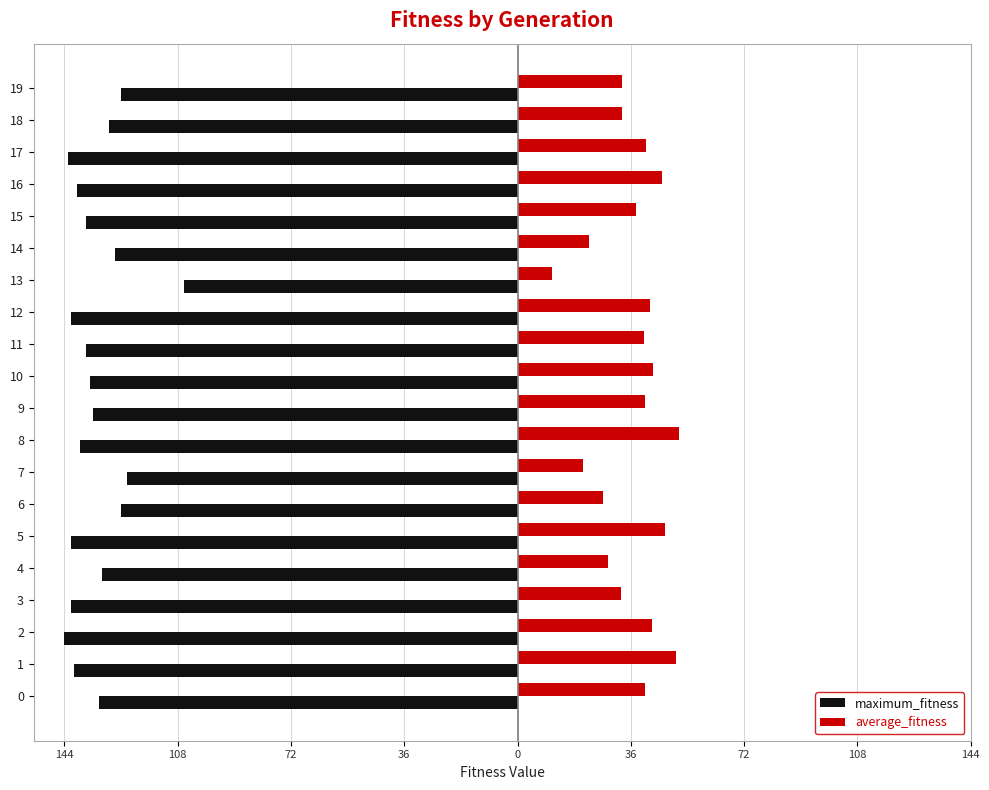

What are all the series names shown in the legend?

maximum_fitness, average_fitness